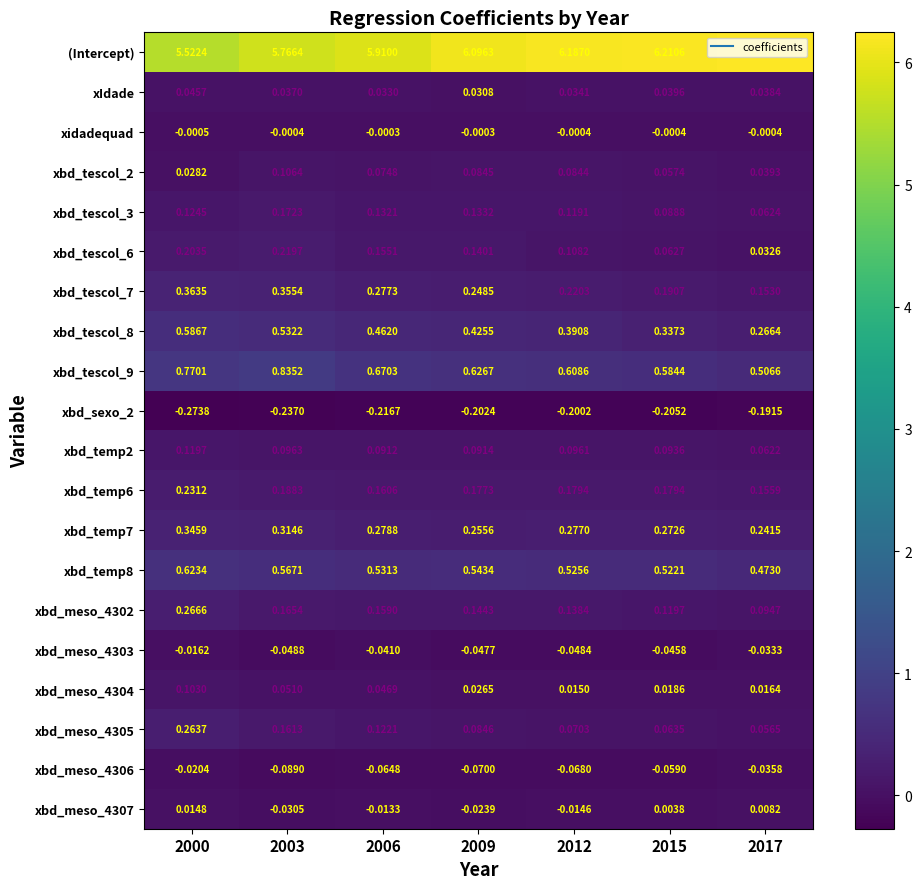

Which series has the largest range (max minus min)?

(Intercept)